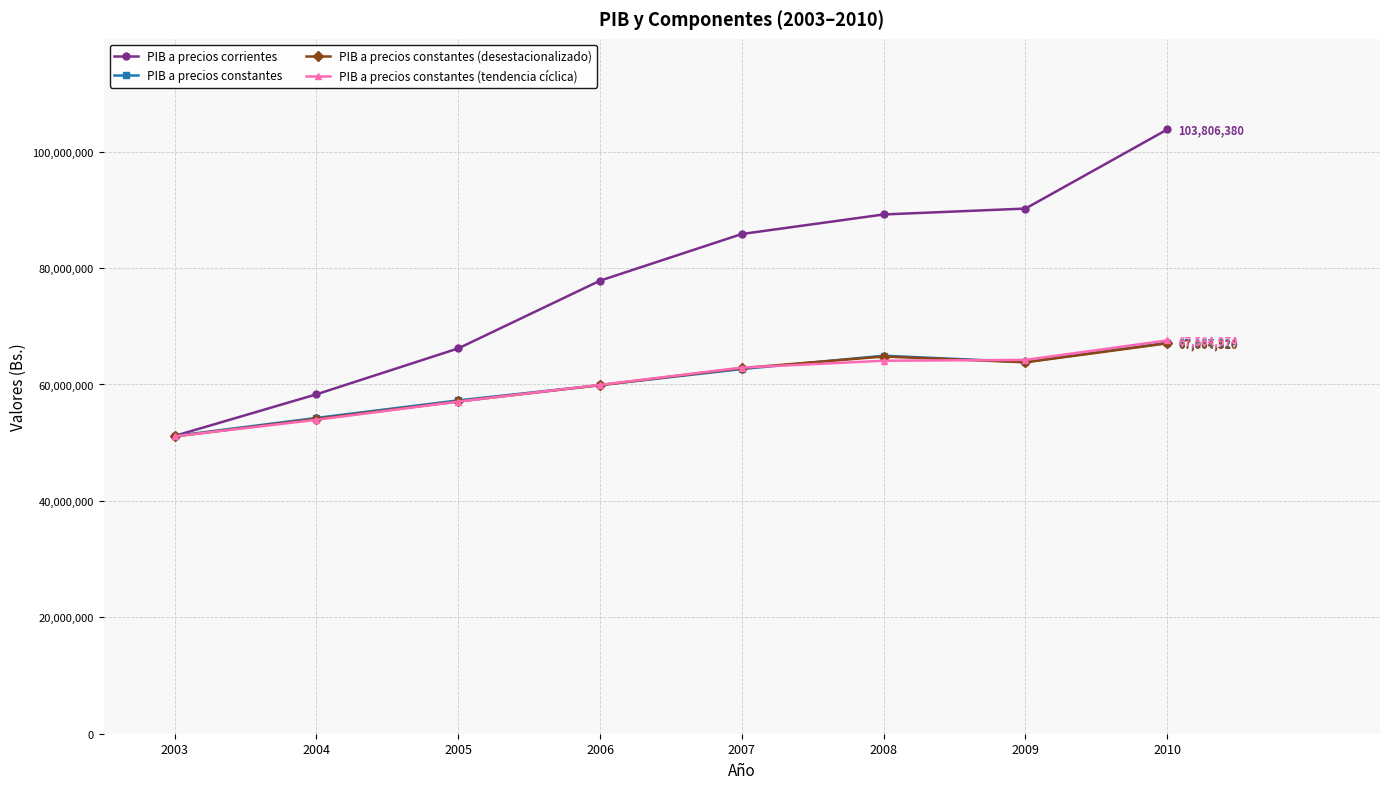

What is the average value of the PIB a precios constantes (desestacionalizado) series?

60072786